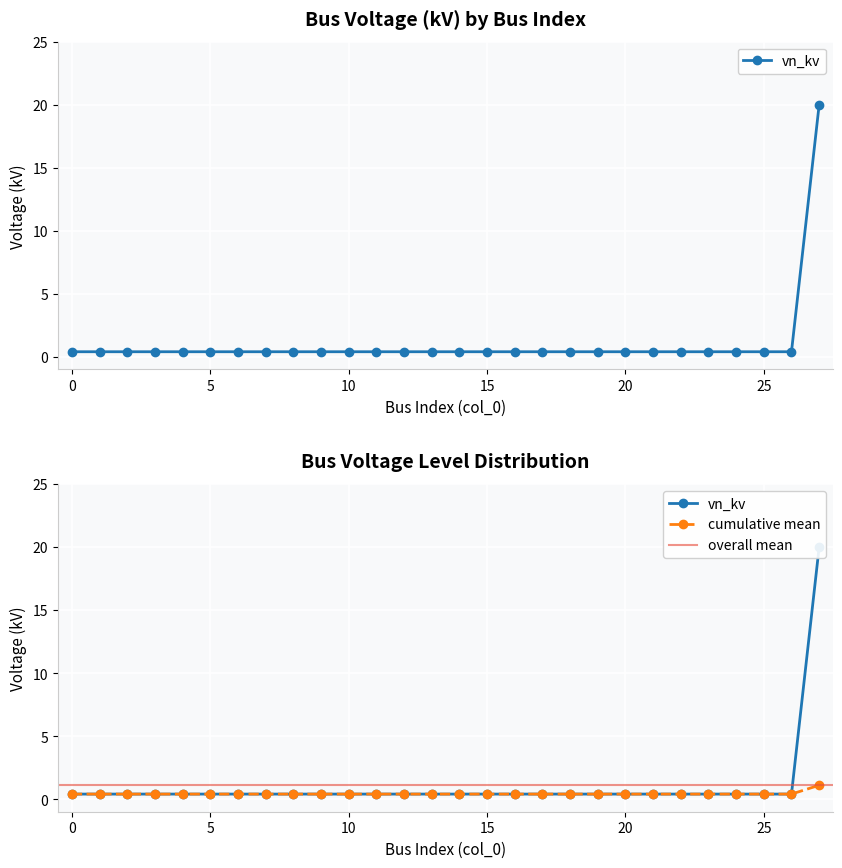

Is it true that the value at 0 is 0.6?

False